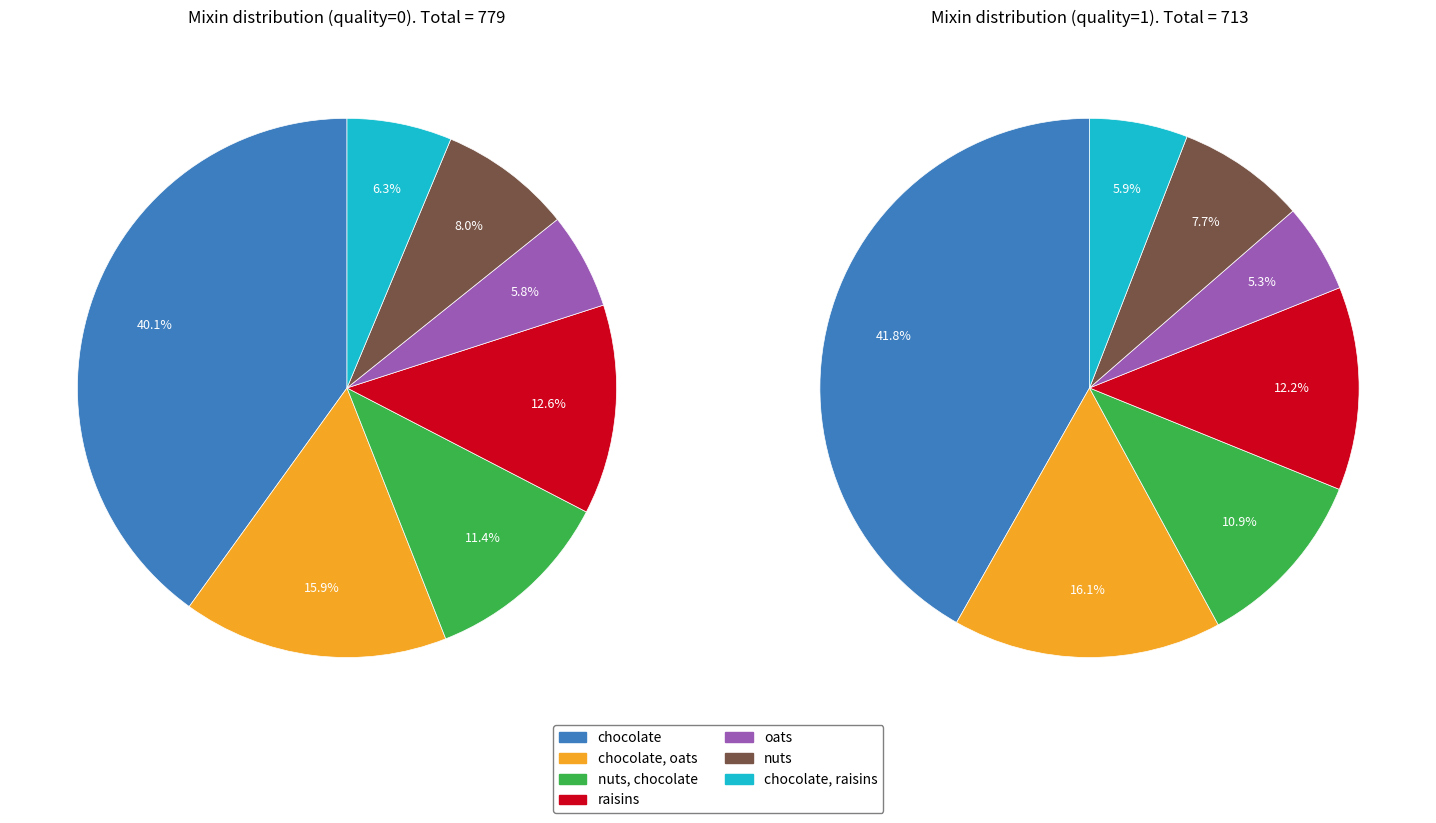

How much of the chart is everything except oats?

94.2%